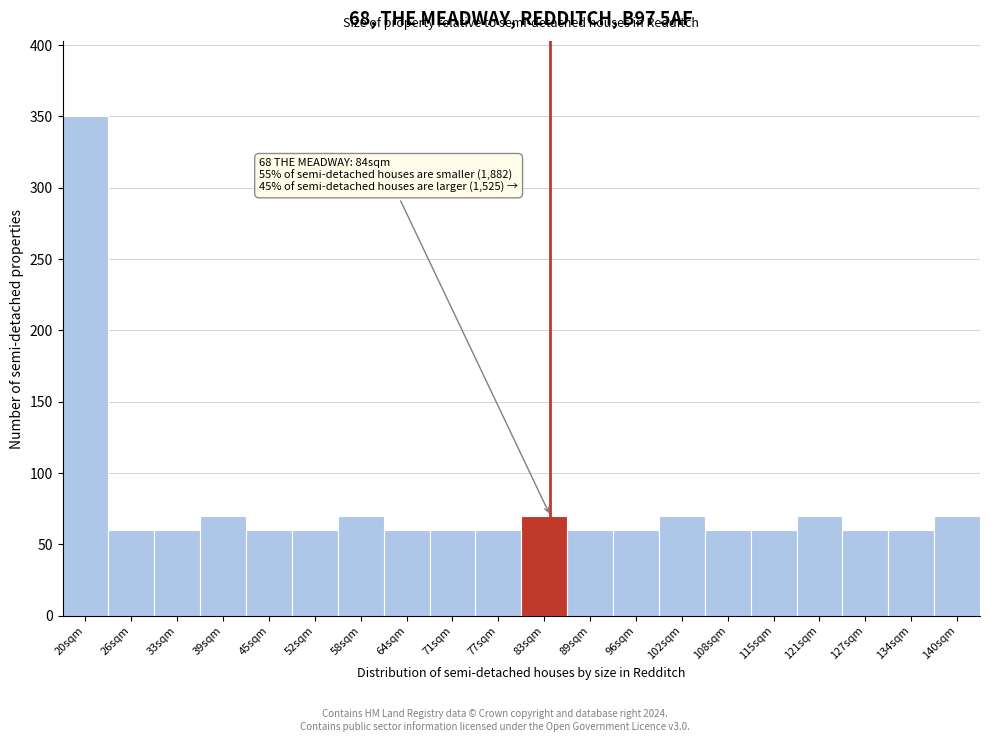

Which range on the x-axis has the tallest bar?

17.0 to 23.3